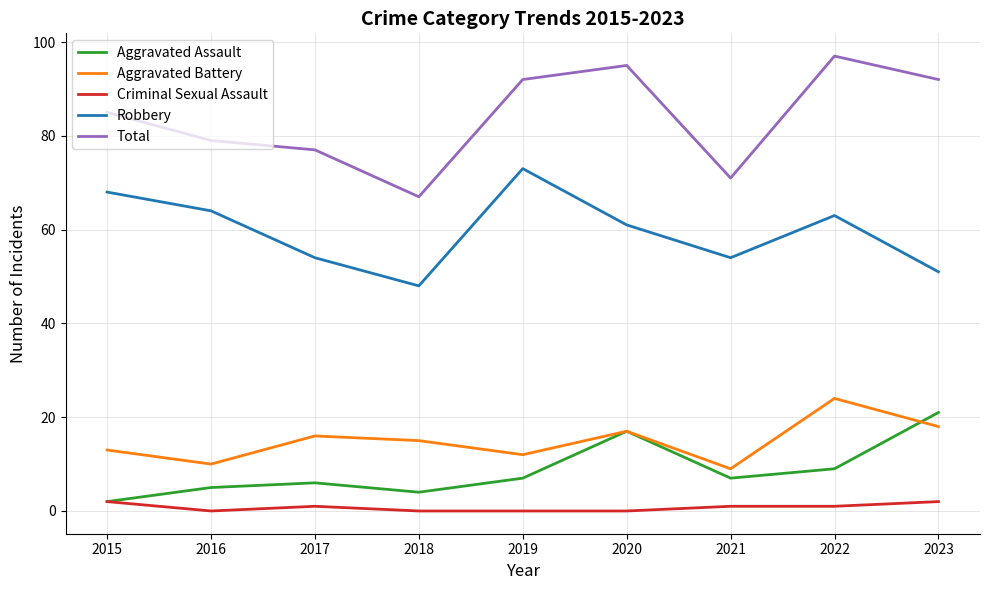

What is the sum of the Criminal Sexual Assault values at 2020 and 2022?

1